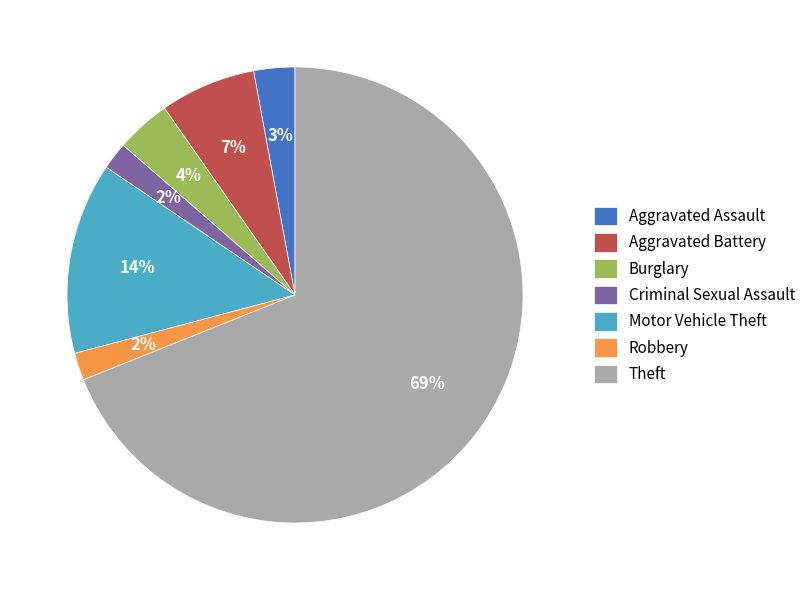

The Motor Vehicle Theft slice represents 14% of the pie. True or false?

True